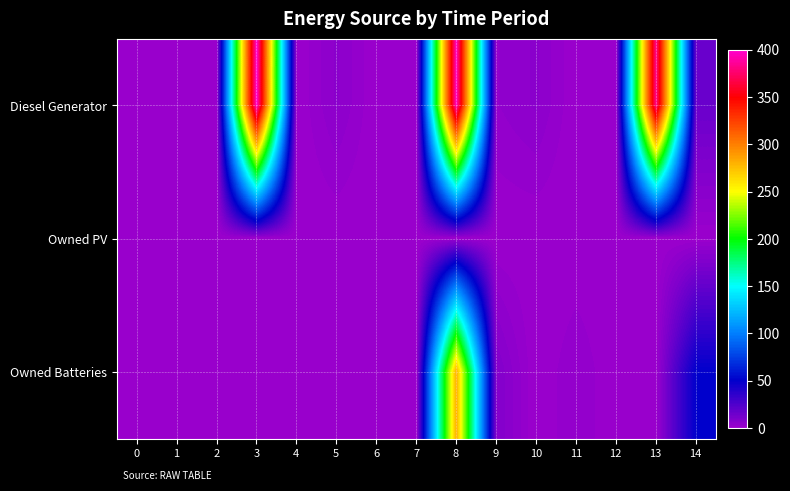

Count the number of categories in the chart.

15